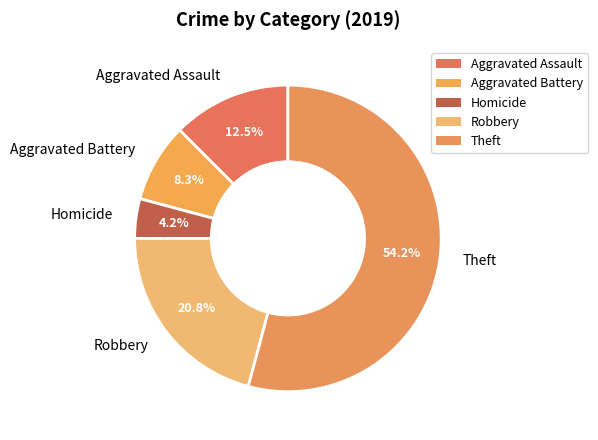

Is the sum of Homicide and Aggravated Assault greater than half?

No